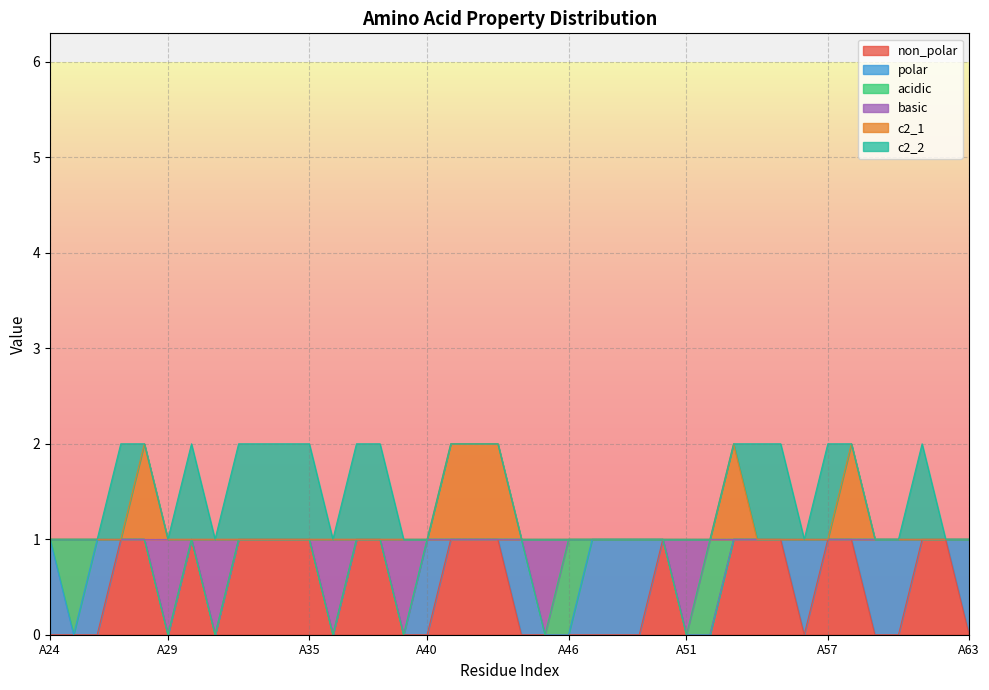

Which series has the widest spread of values?

non_polar